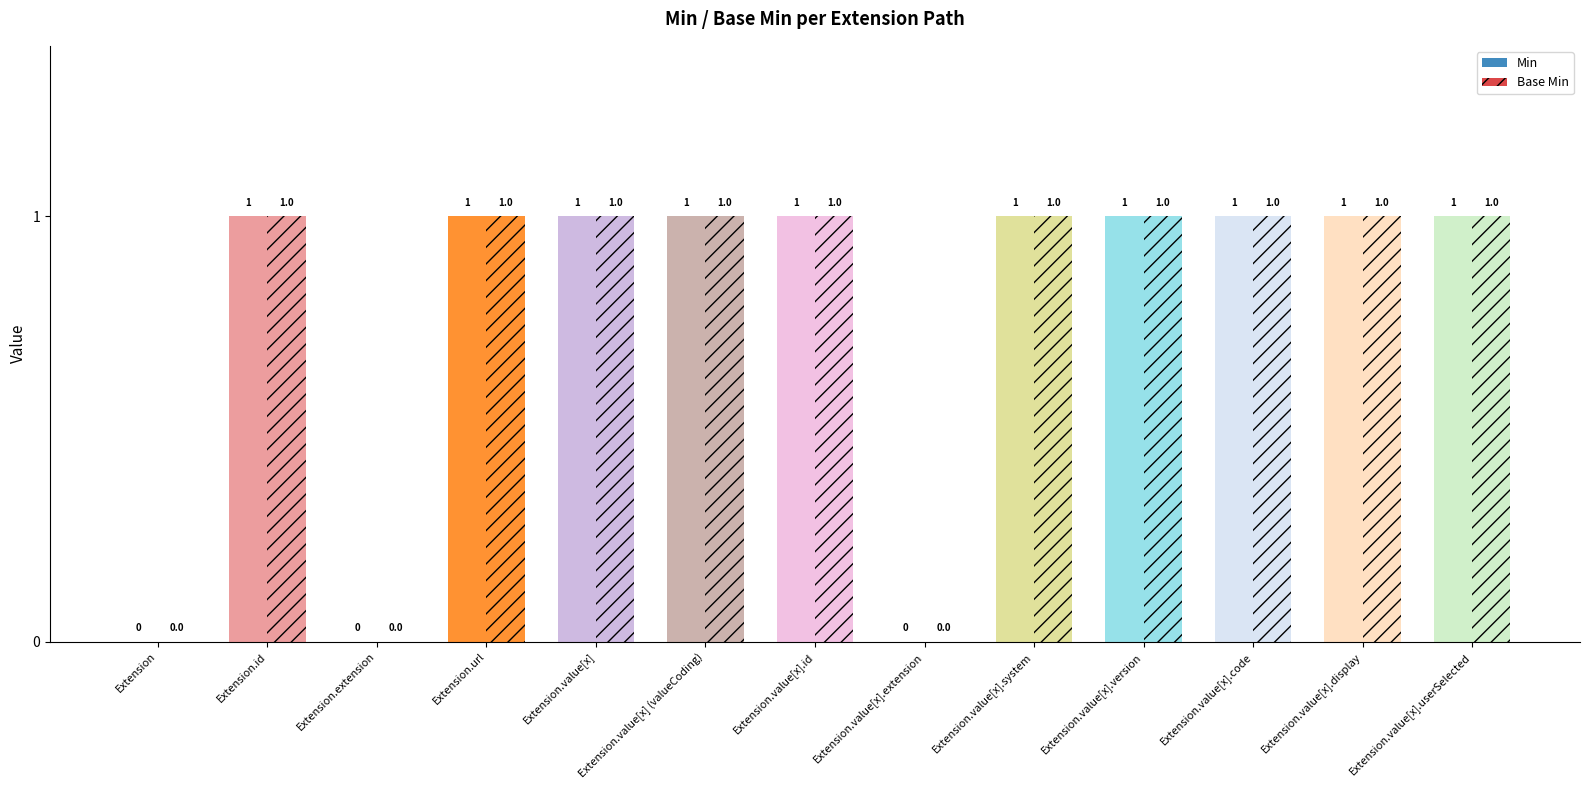

The Base Min series shows -1 at Extension.value[x].extension. True or false?

False